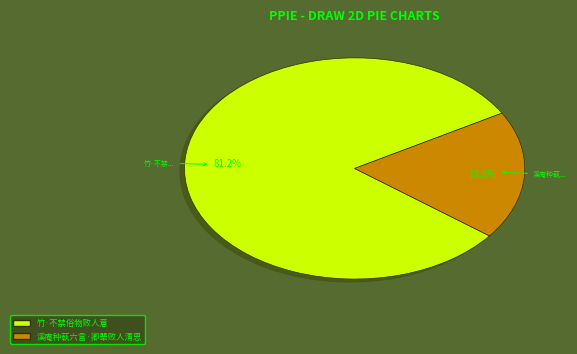

Does any single category account for the majority?

Yes